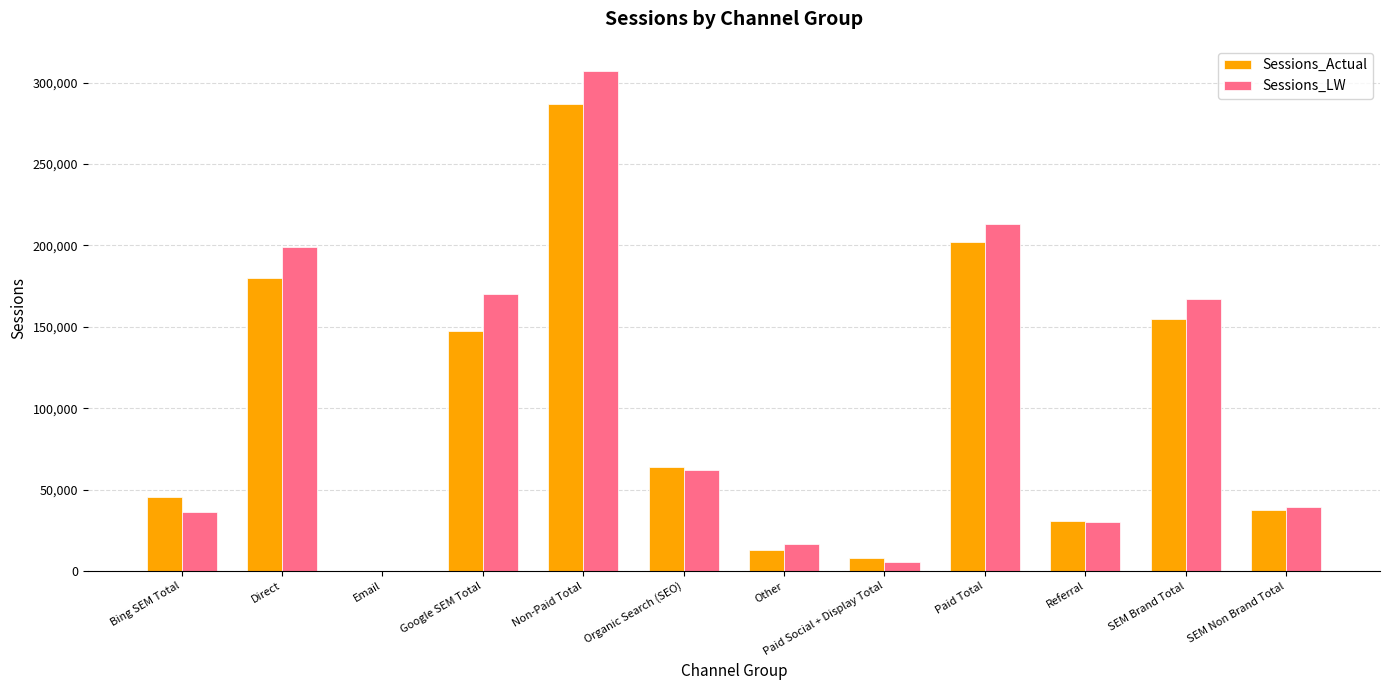

Reading left to right, list all the values displayed in this chart.

Sessions_Actual: Bing SEM Total=45360	Direct=180000	Email=0	Google SEM Total=147360	Non-Paid Total=286560	Organic Search (SEO)=64080	Other=13200	Paid Social + Display Total=7920	Paid Total=202080	Referral=30720	SEM Brand Total=155040	SEM Non Brand Total=37680
Sessions_LW: Bing SEM Total=36480	Direct=199200	Email=0	Google SEM Total=170160	Non-Paid Total=307200	Organic Search (SEO)=61920	Other=16800	Paid Social + Display Total=5760	Paid Total=213360	Referral=30240	SEM Brand Total=167280	SEM Non Brand Total=39360